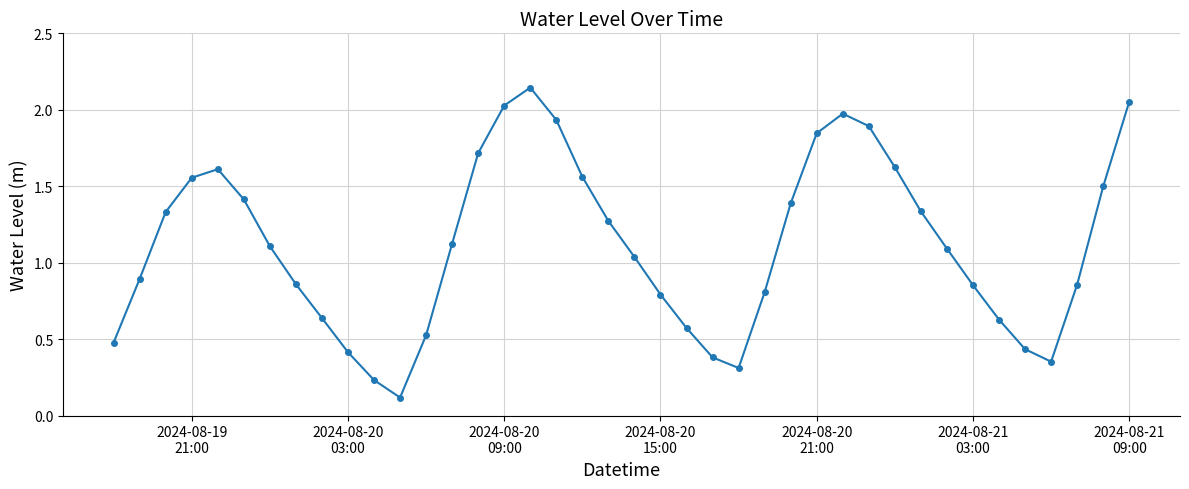

What is the sum of all values?

44.7